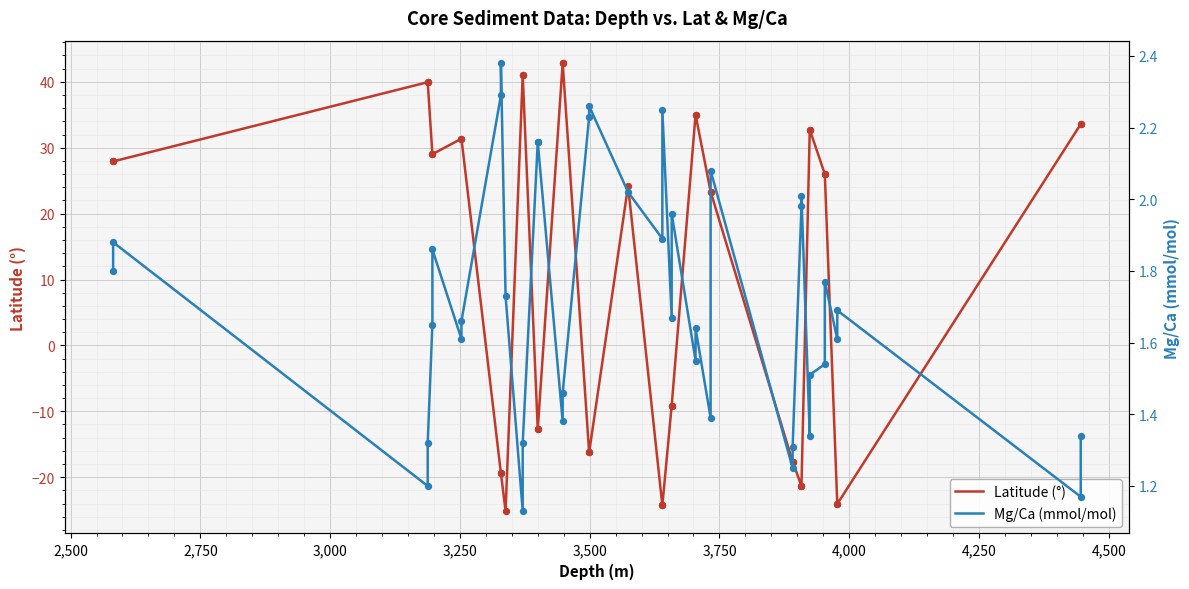

What are all the series names shown in the legend?

Latitude (°), Mg/Ca (mmol/mol)